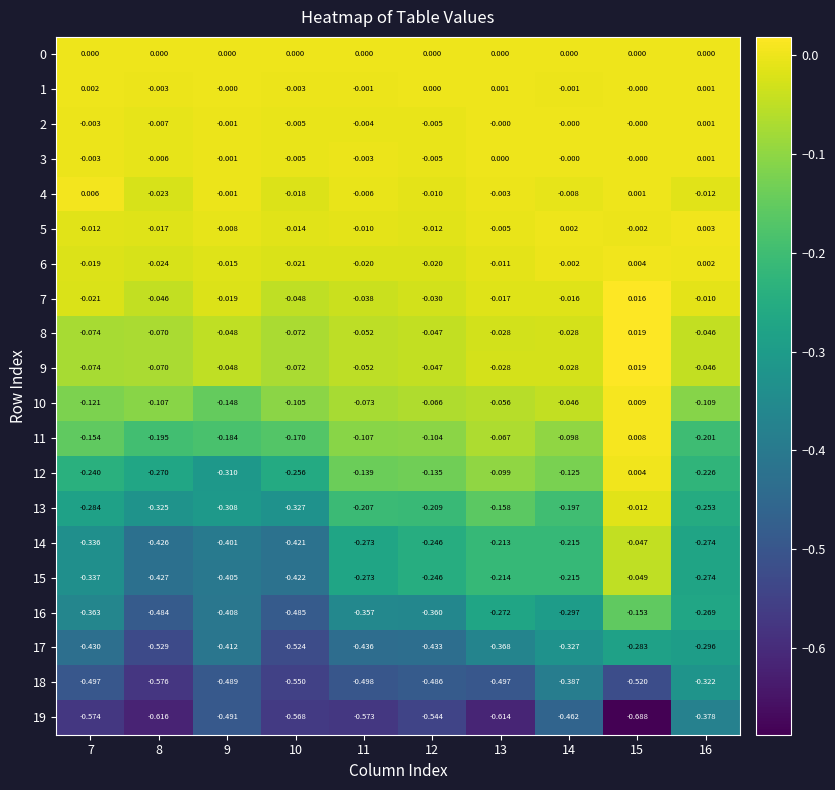

How many data points in 3 are less than 0?

6